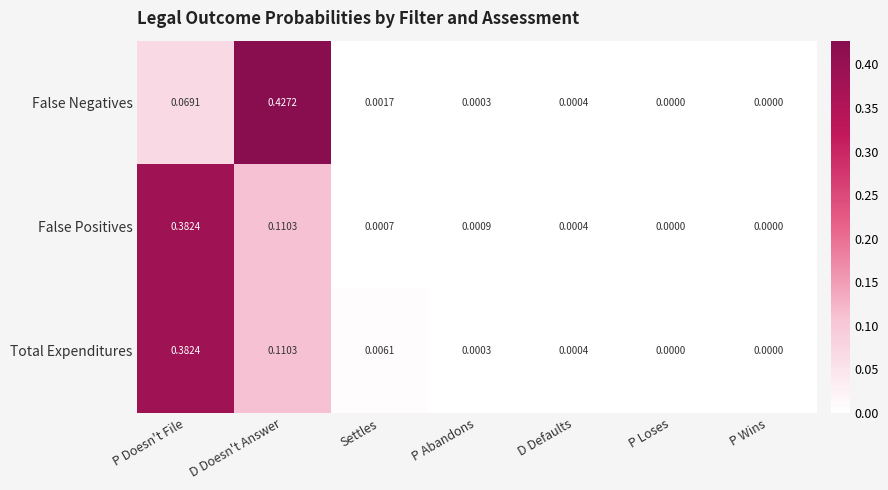

Which category has the highest value in the False Negatives series?

D Doesn't Answer